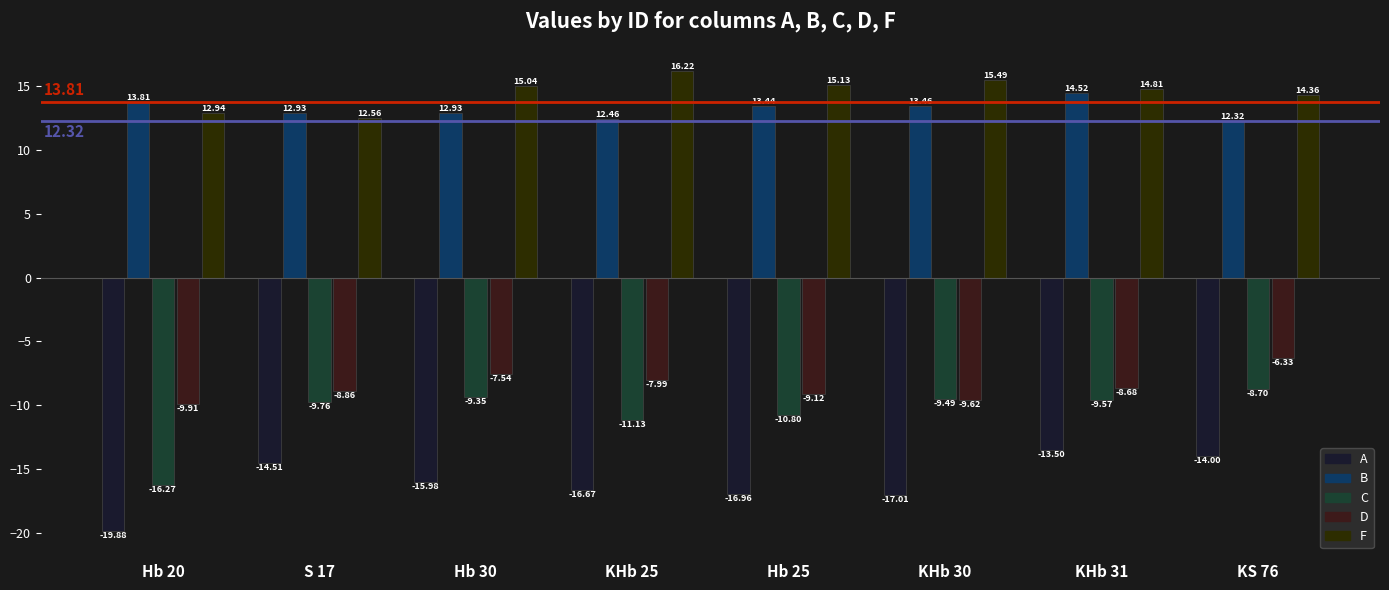

The F series shows 8.5 at Hb 20. True or false?

False